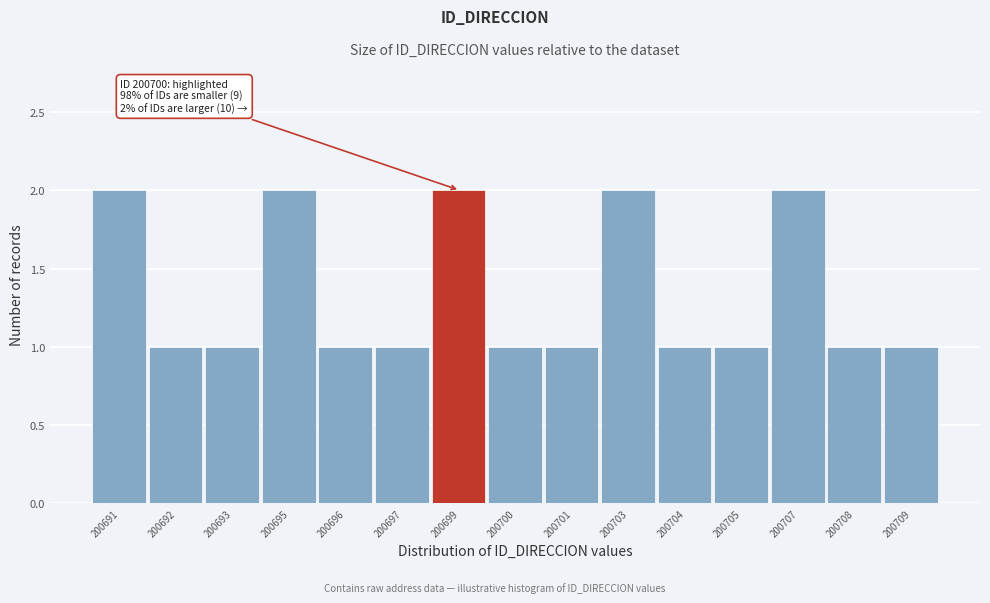

Reading right to left, transcribe all the data shown in this chart.

200709=1	200708=1	200707=2	200705=1	200704=1	200703=2	200701=1	200700=1	200699=2	200697=1	200696=1	200695=2	200693=1	200692=1	200691=2